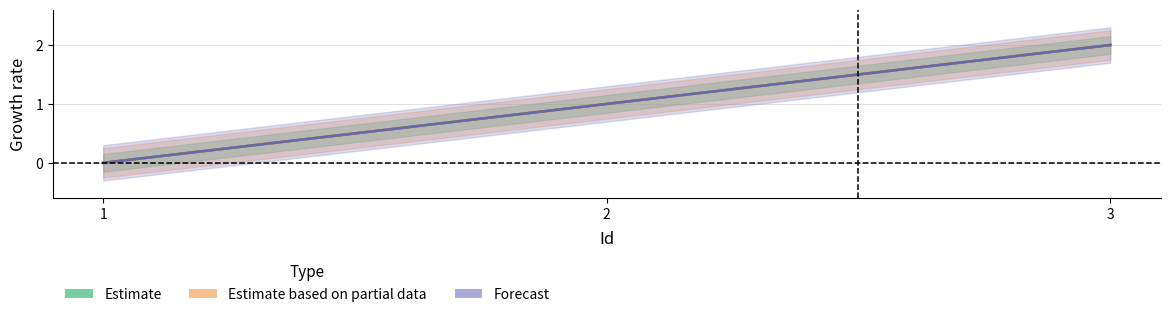

How many data points in Estimate are less than 1?

1